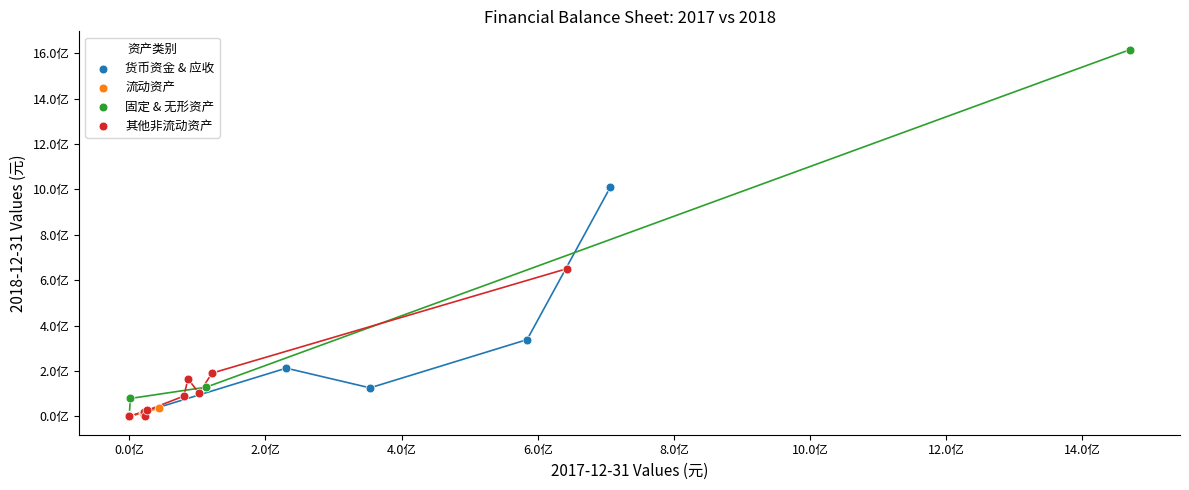

What are all the series names shown in the legend?

货币资金 & 应收, 流动资产, 固定 & 无形资产, 其他非流动资产